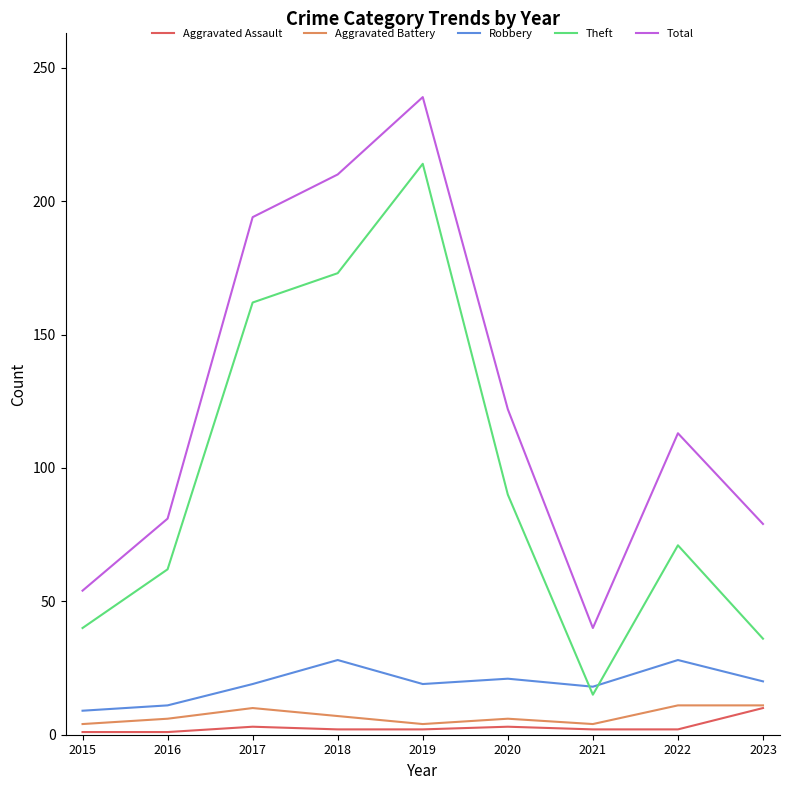

What is the average value of the Robbery series?

19